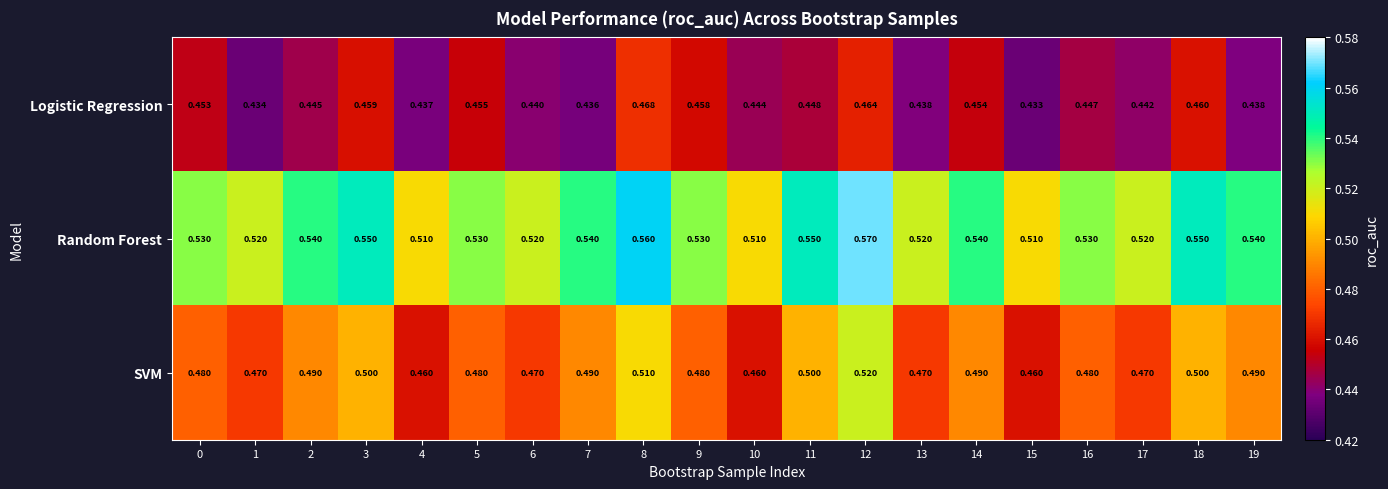

Which series changed the most between 6 and 9?

Logistic Regression